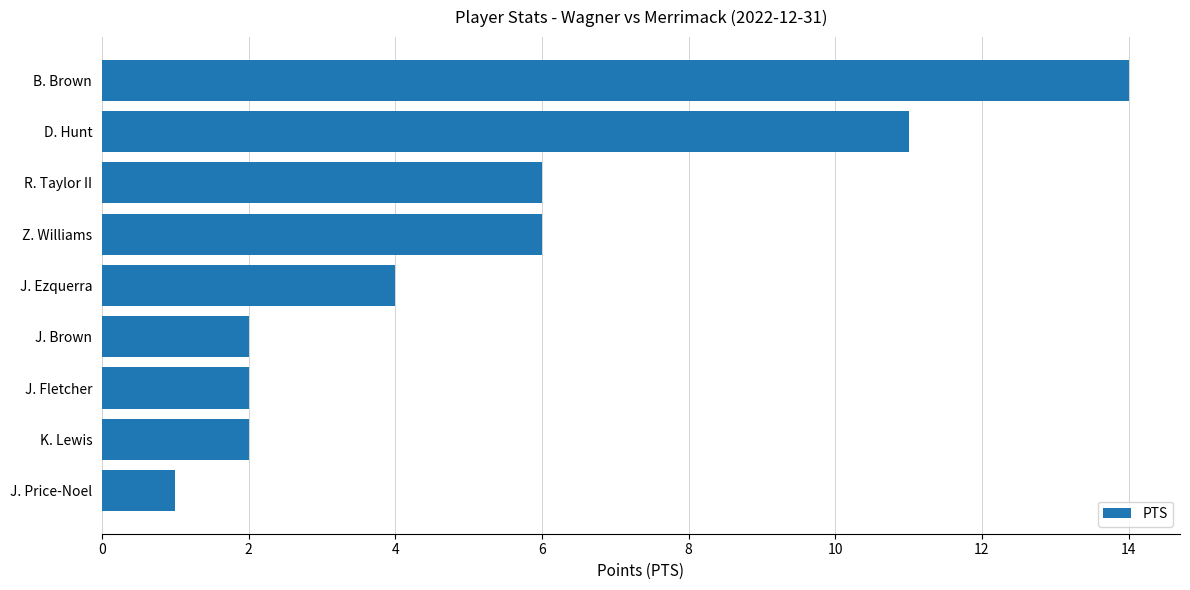

How many series are shown in this chart?

1